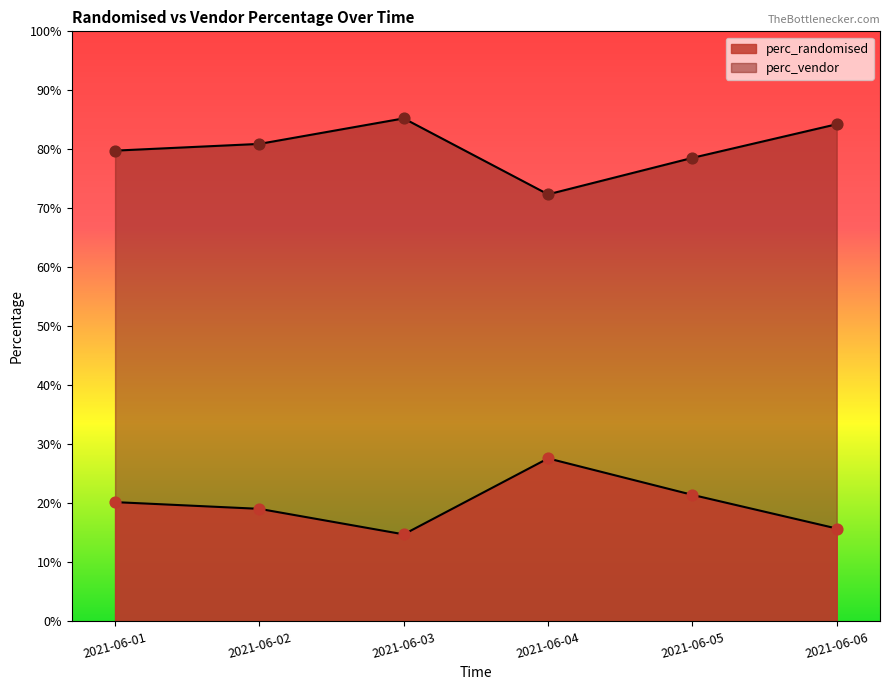

Which series has the widest spread of Y values?

perc_vendor